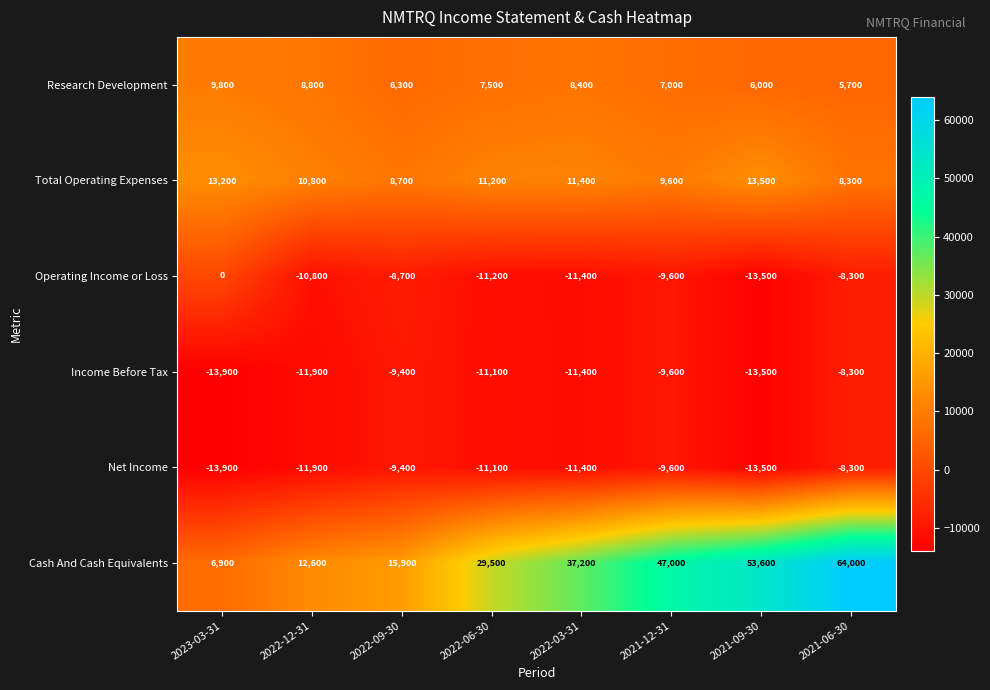

The value of Research Development at 2022-06-30 is 13285. True or false?

False